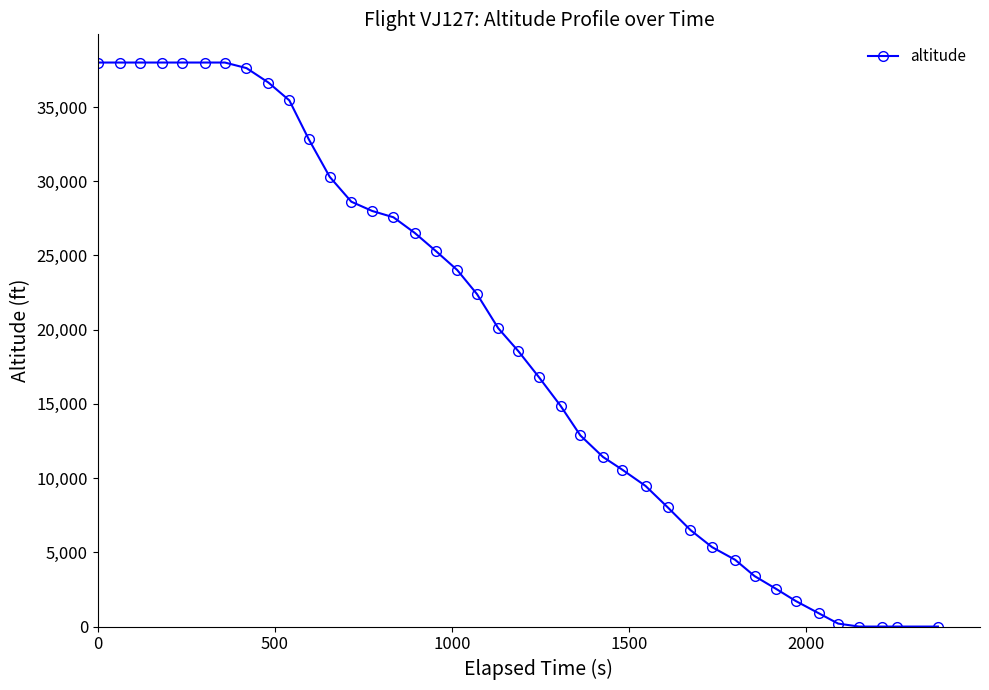

What is the maximum value shown in the chart?

38000